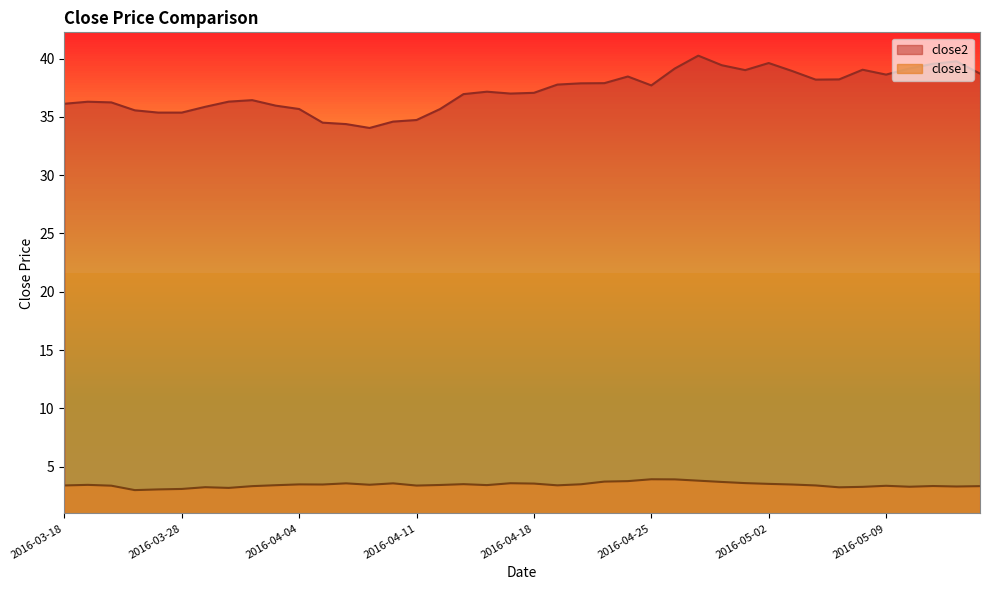

How many data points in close1 are above 3?

39